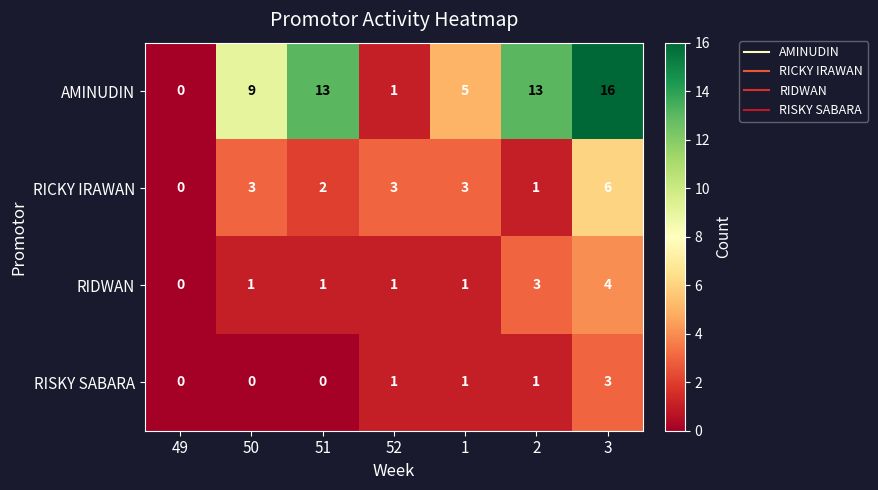

What is the average value of the AMINUDIN series?

8